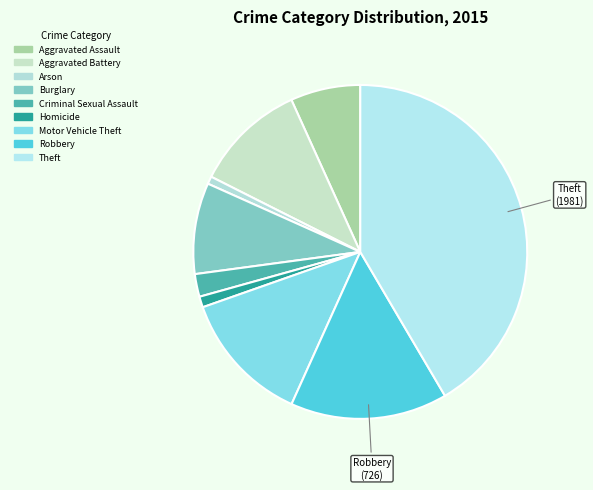

Count the number of slices in the pie.

9